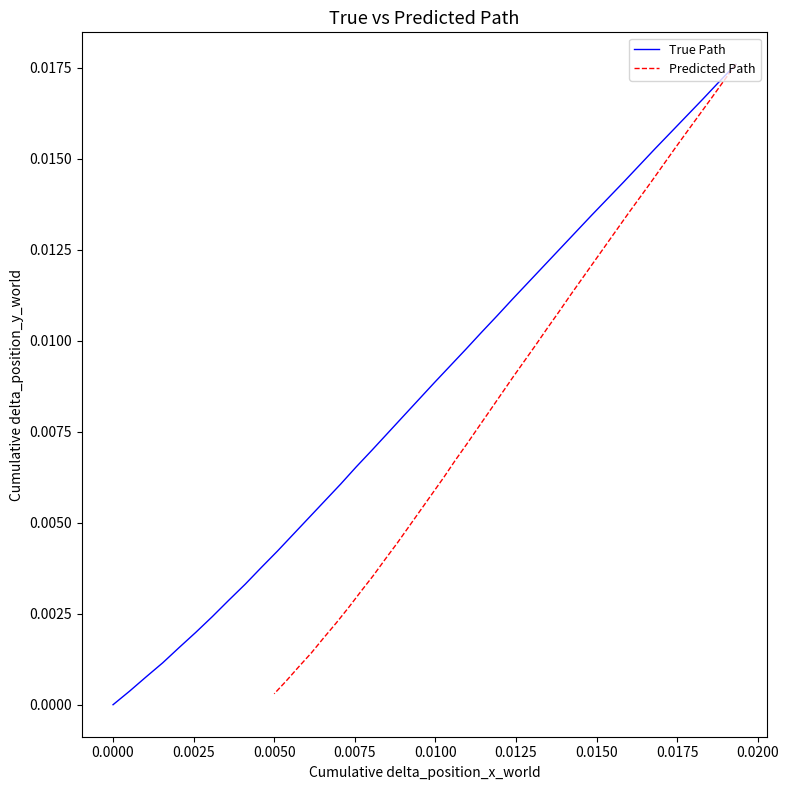

Which series has the largest total across all categories?

Predicted Path